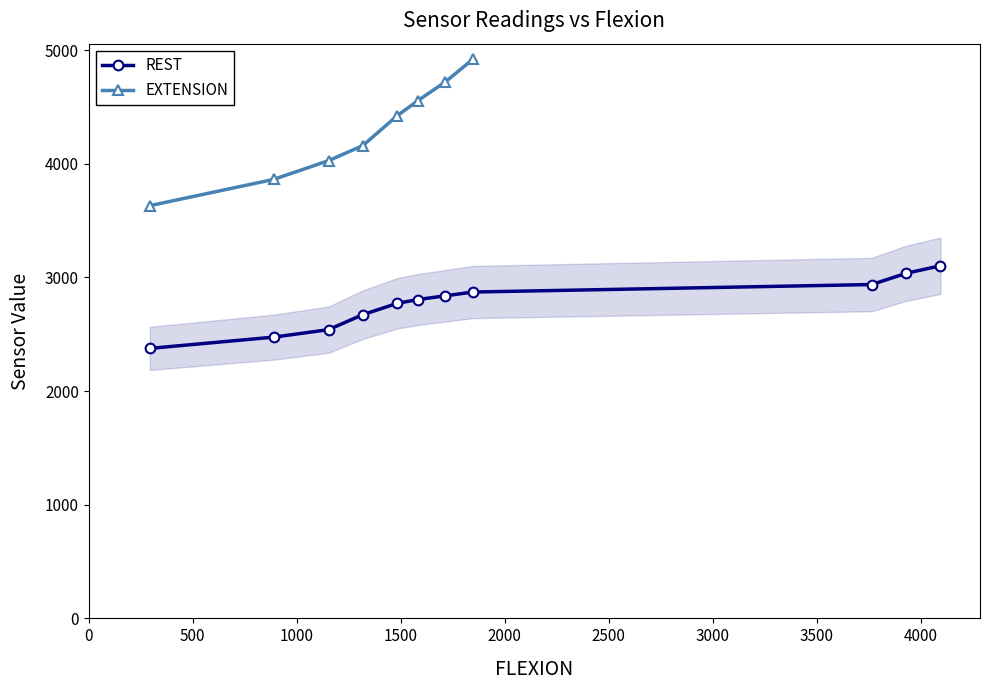

What is the value of the REST point at the 4th from the left?

2673